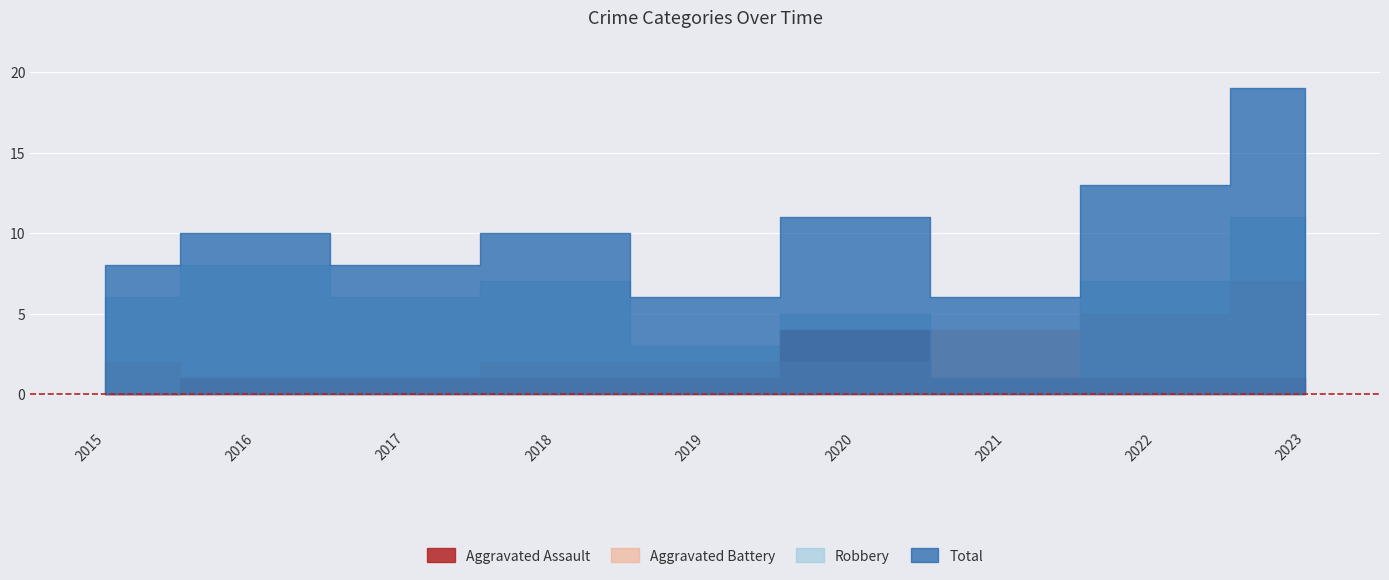

Where is Total nearest to the value 12?

2020